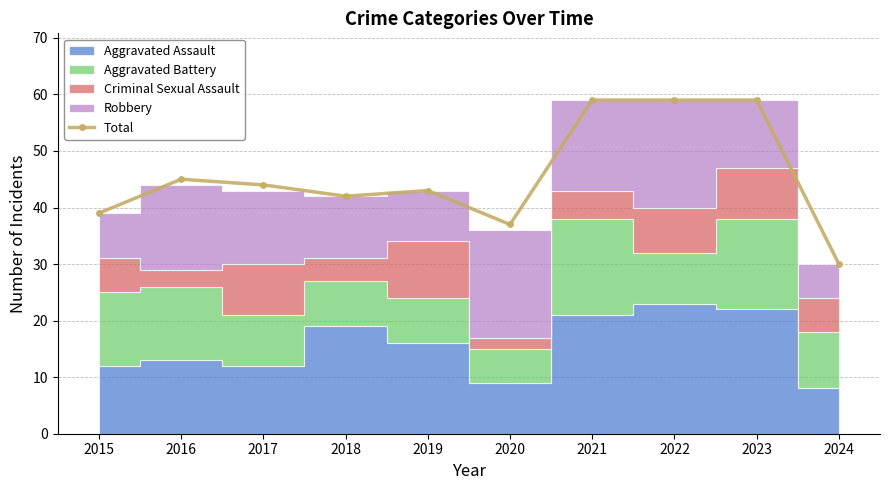

At which label does the data first exceed 44?

2016